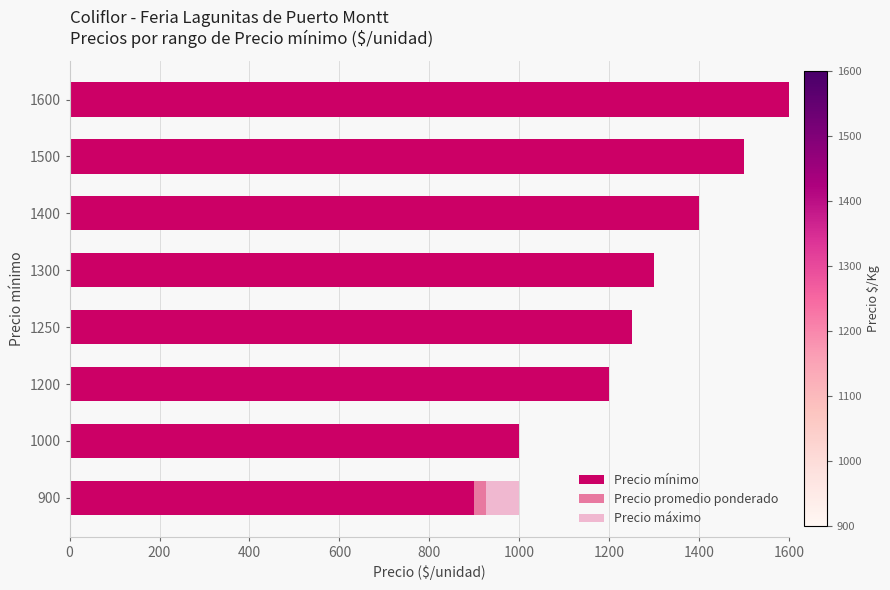

At which label does Precio mínimo reach its peak?

1600